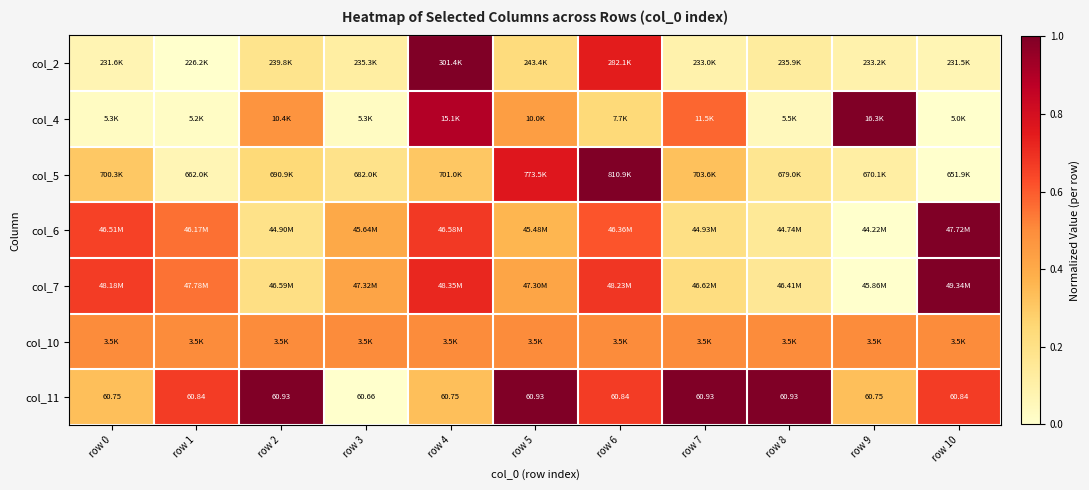

The value of col_5 at row 4 is 0.1. True or false?

False